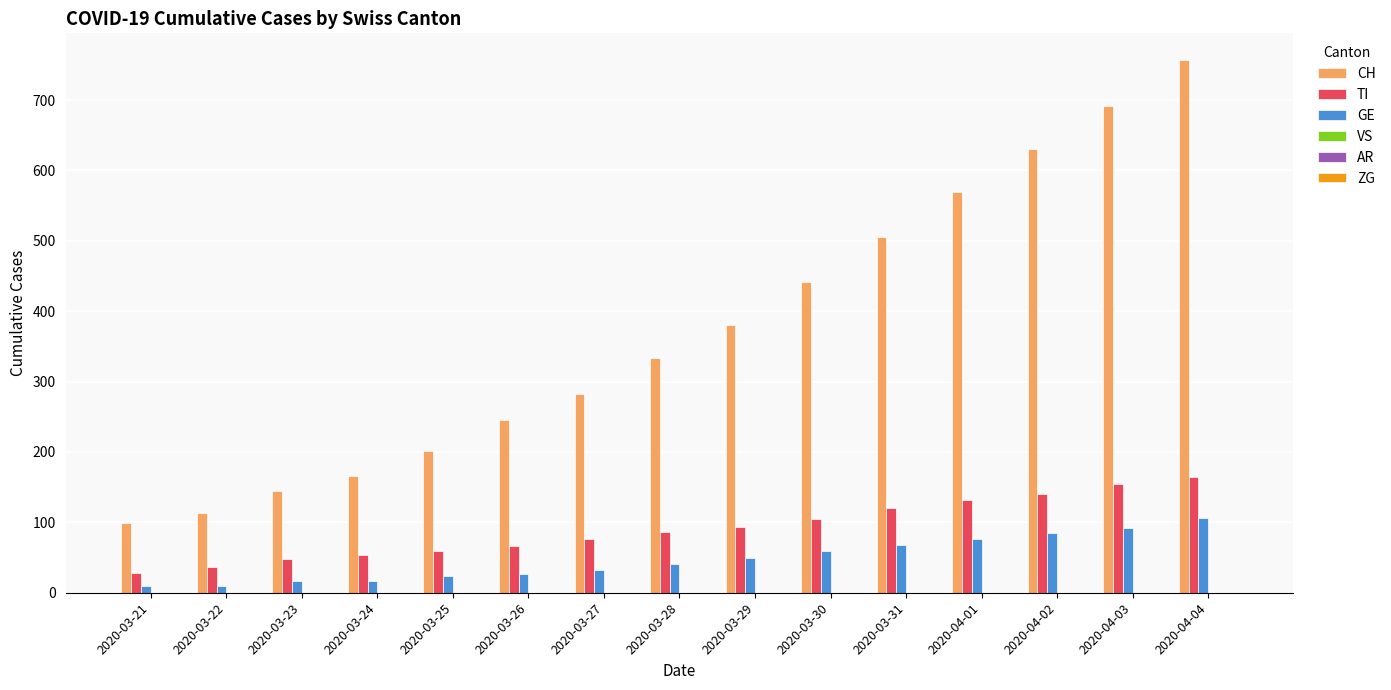

What is the difference between the maximum and minimum values in the TI series?

137